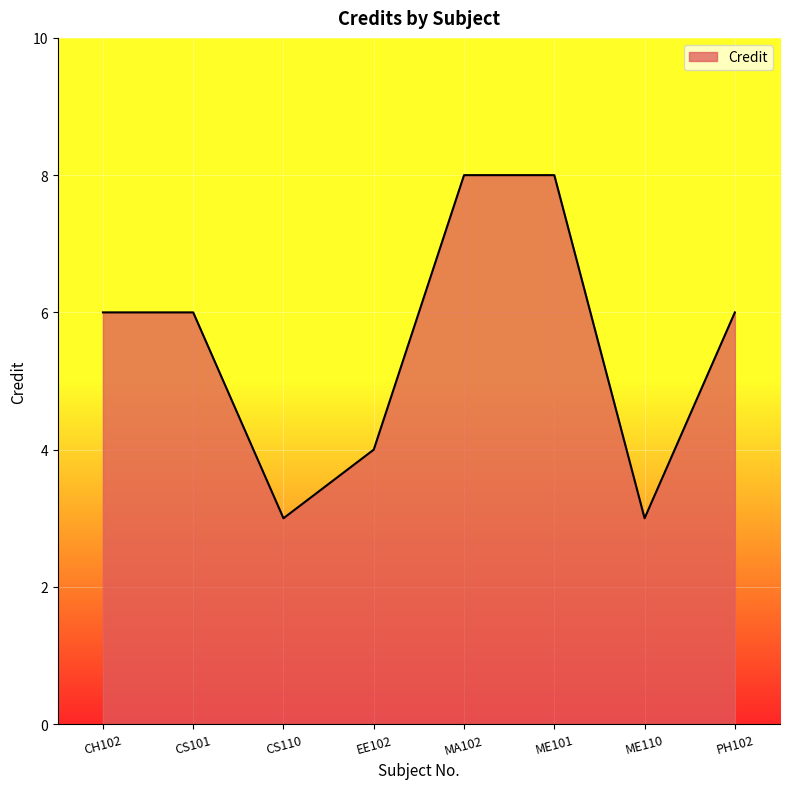

Where is the first local minimum?

CS110